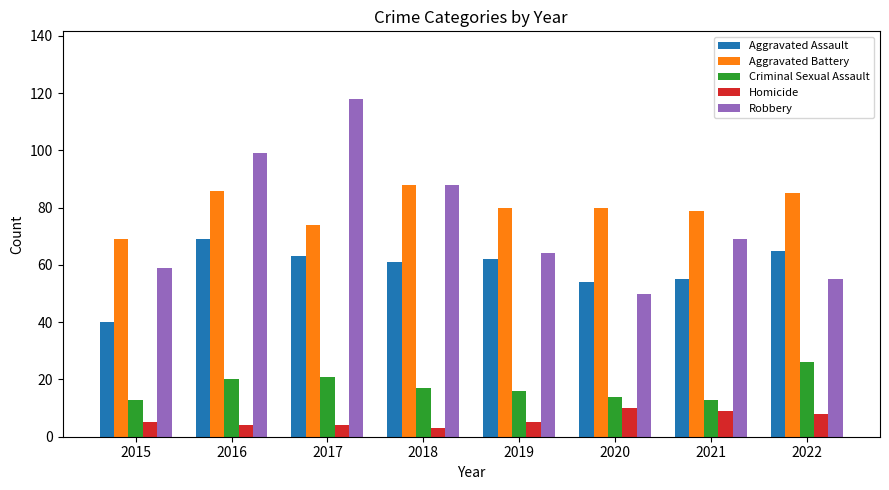

What is the smallest value displayed?

3